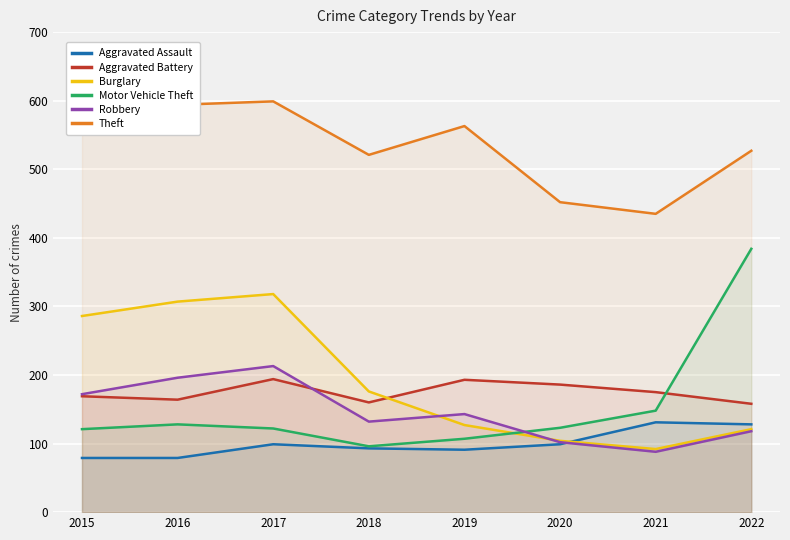

How many values in the Theft series are below 561?

4